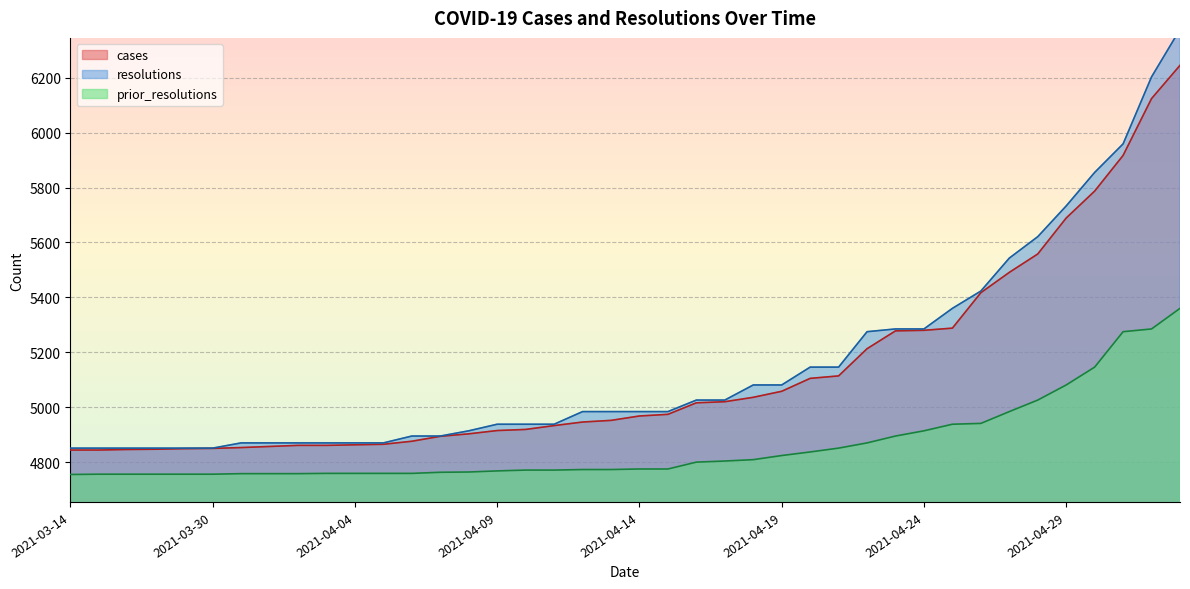

Rank the series at 2021-04-07 from lowest to highest value.

prior_resolutions, cases, resolutions